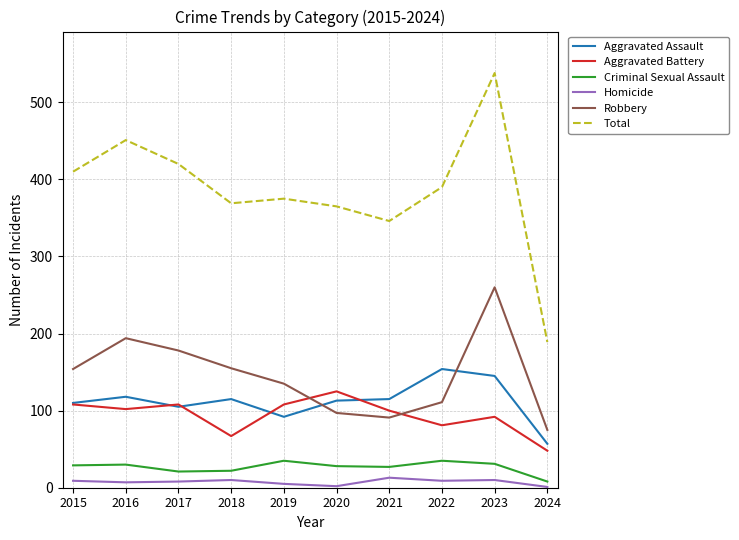

True or false: Aggravated Assault and Criminal Sexual Assault cross at least once.

False